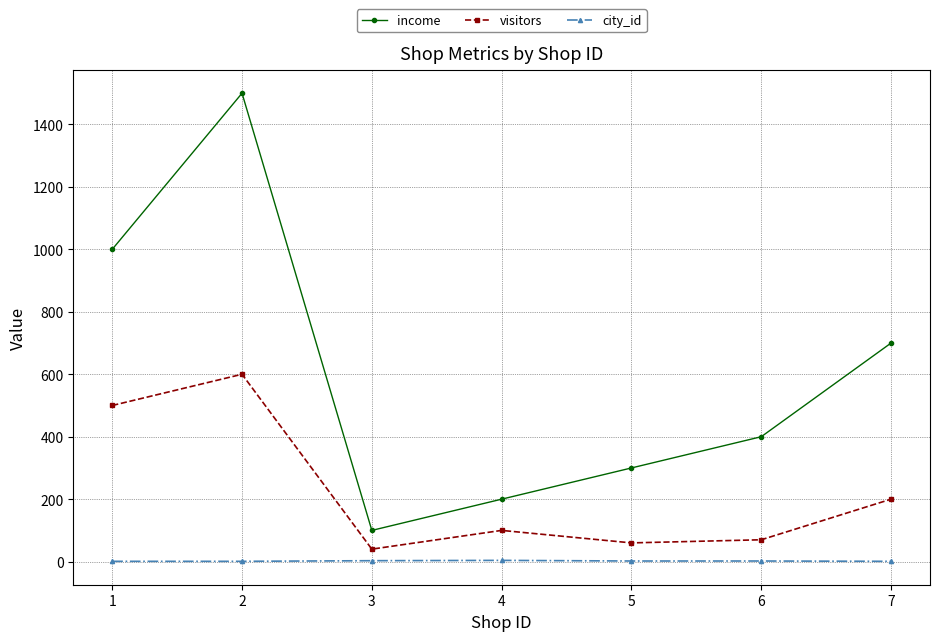

Which series has the largest total across all categories?

income